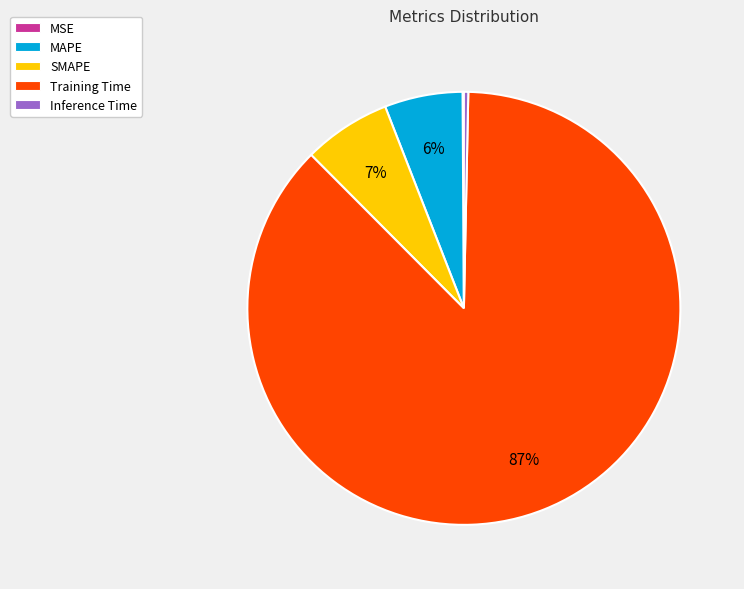

Is there any slice that represents more than half of the pie?

Yes